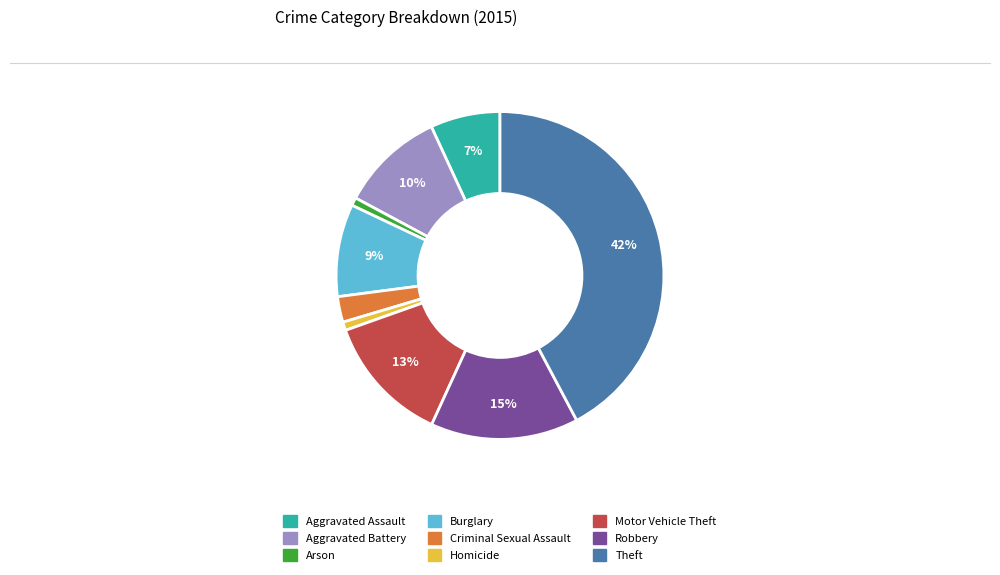

To the nearest percent, what portion does Aggravated Battery represent?

10%